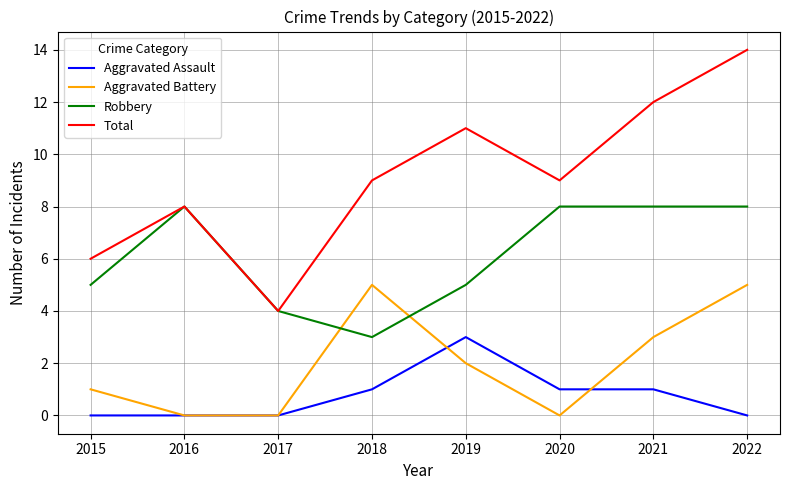

What is the minimum value for Robbery?

3